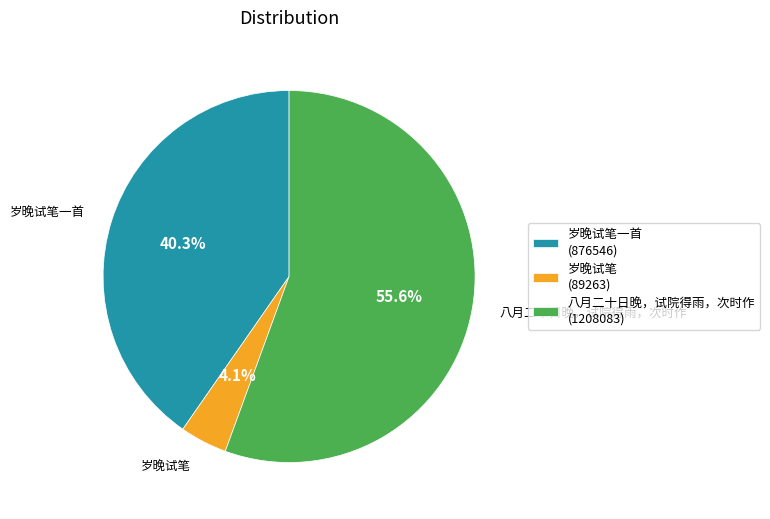

Rank the categories by value from highest to lowest.

八月二十日晚，试院得雨，次时作 (1208083), 岁晚试笔一首 (876546), 岁晚试笔 (89263)